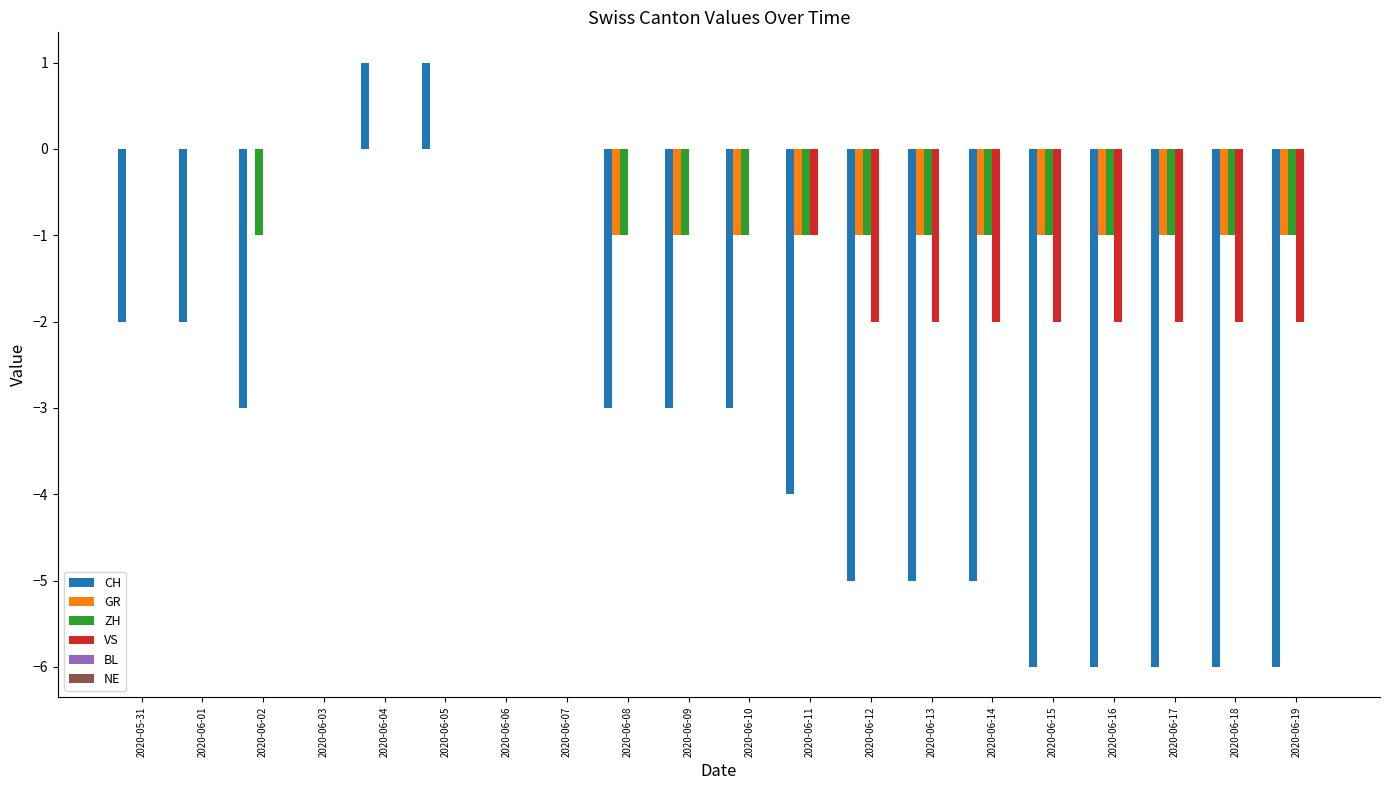

Which series changed the most between 2020-06-02 and 2020-06-03?

CH